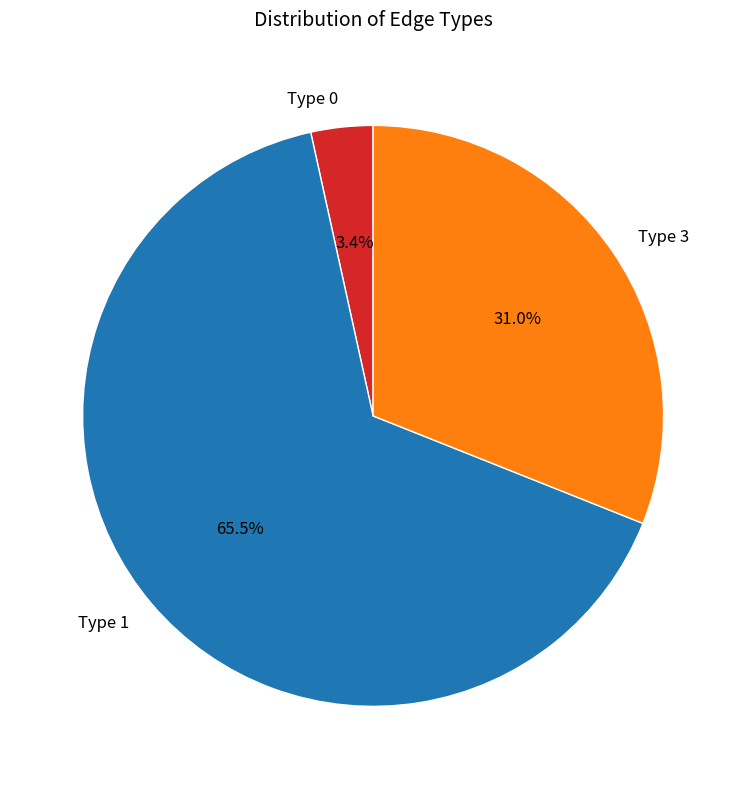

Which has a higher value, Type 1 or Type 3?

Type 1